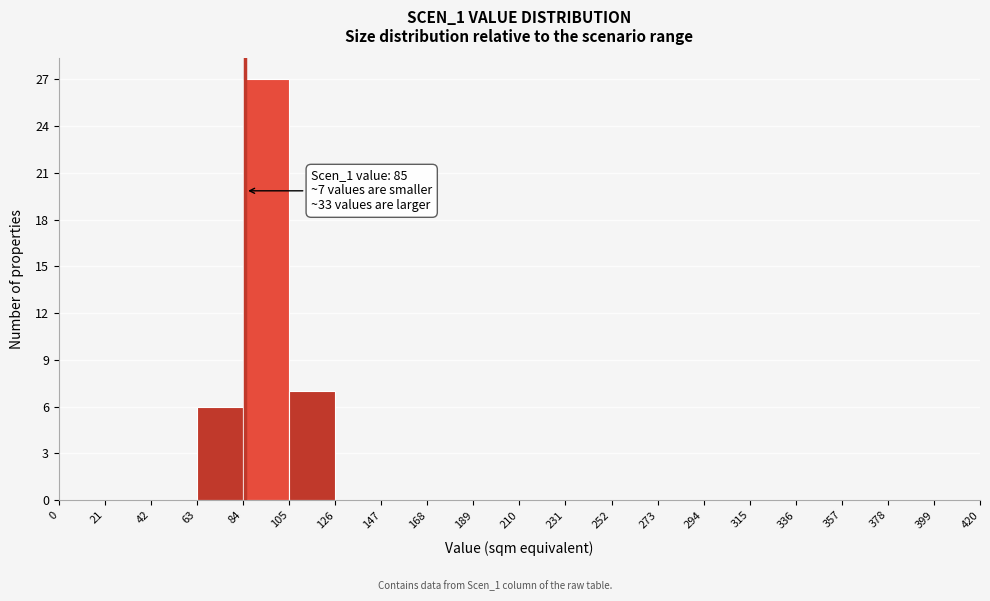

Over which range of the x-axis is the bar tallest?

84 to 105